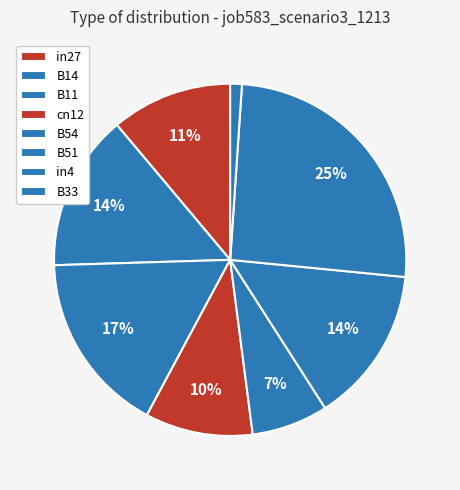

How many segments does this pie chart have?

8